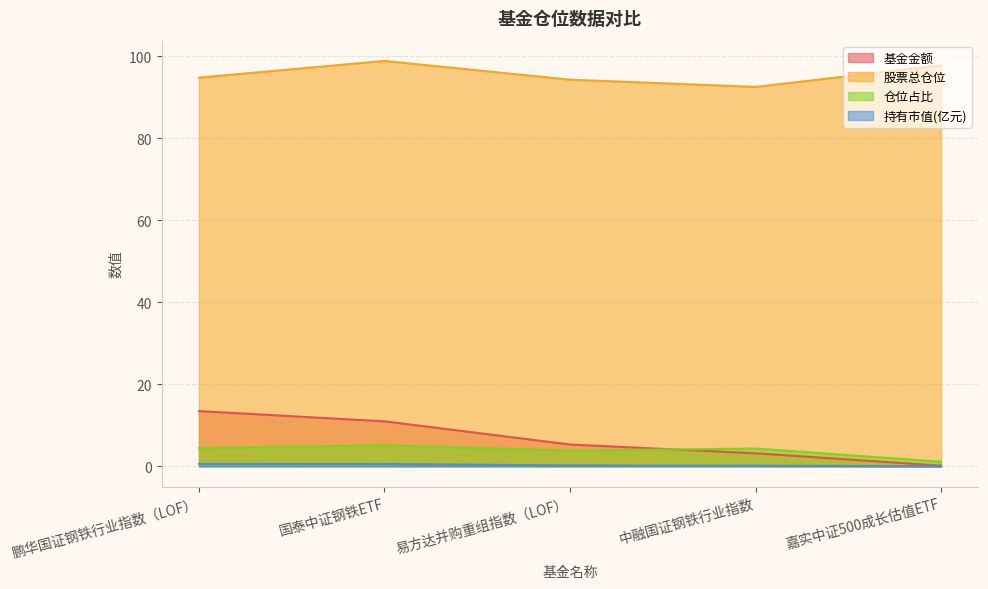

Is it true that 持有市值(亿元) equals 0.6 at 国泰中证钢铁ETF?

True